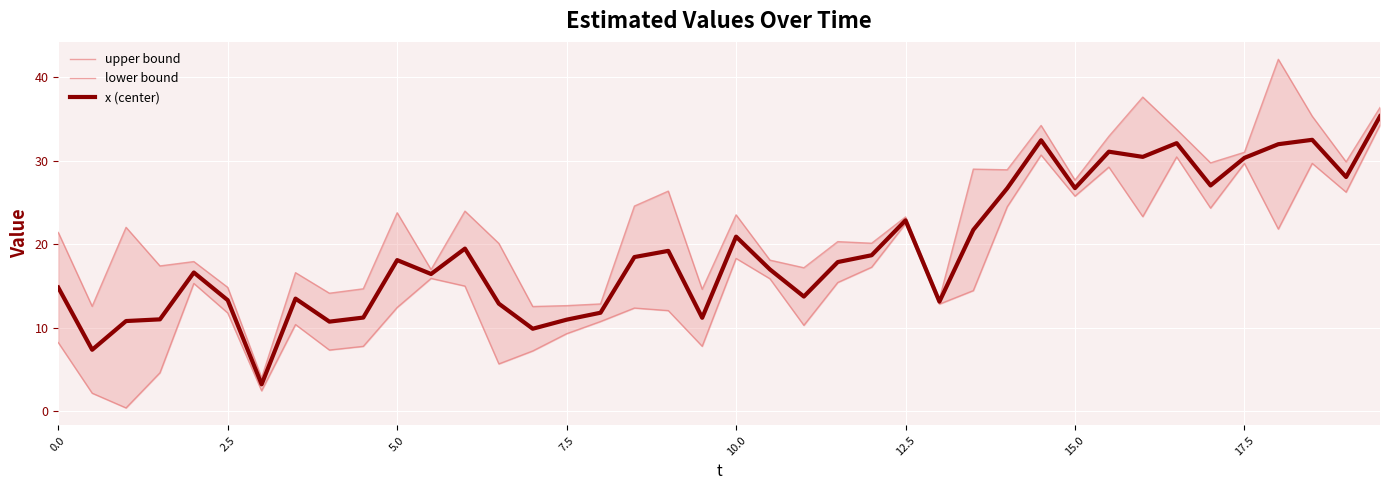

True or false: x (center) and lower bound cross at least once.

False